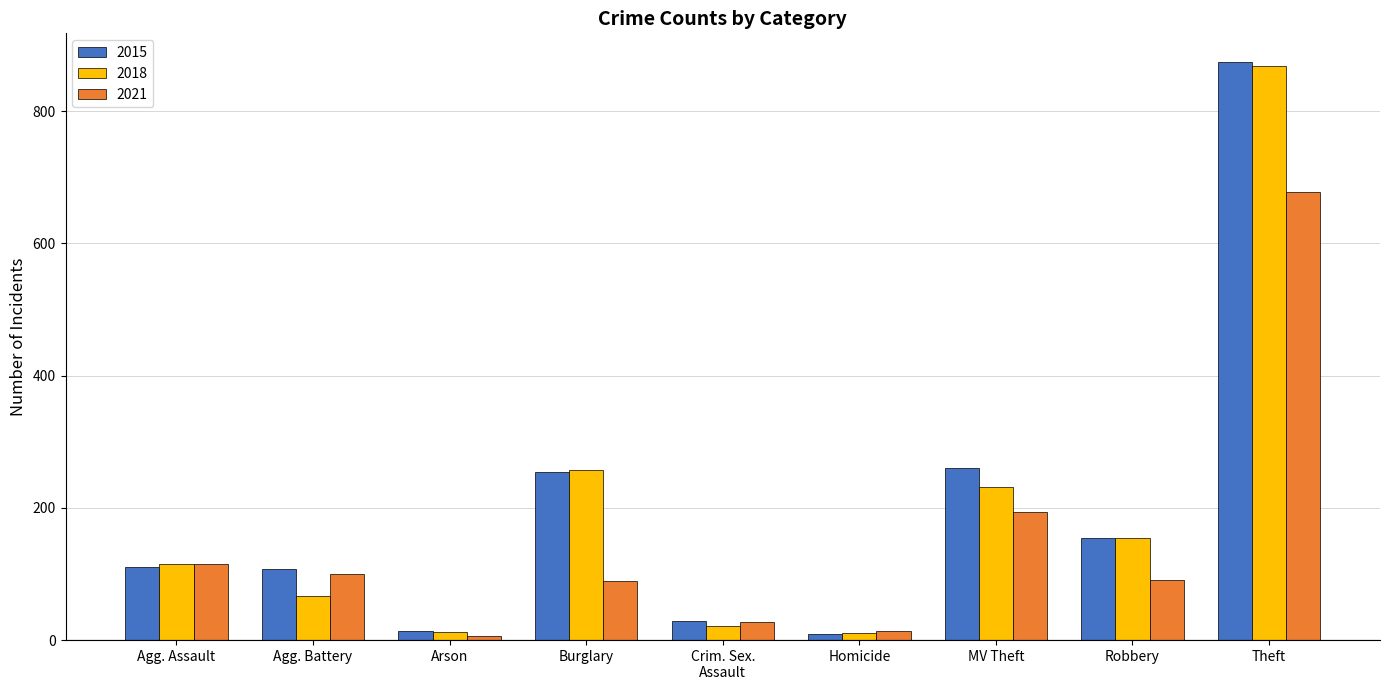

Is it true that 2021 equals 13 at Homicide?

True